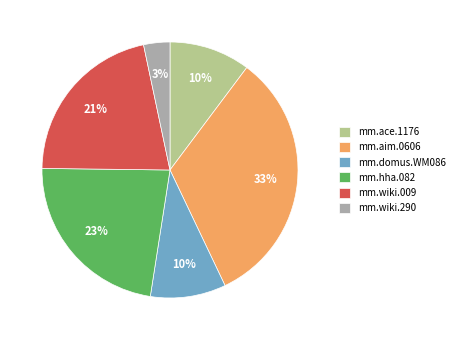

The mm.wiki.009 slice represents 21% of the pie. True or false?

True